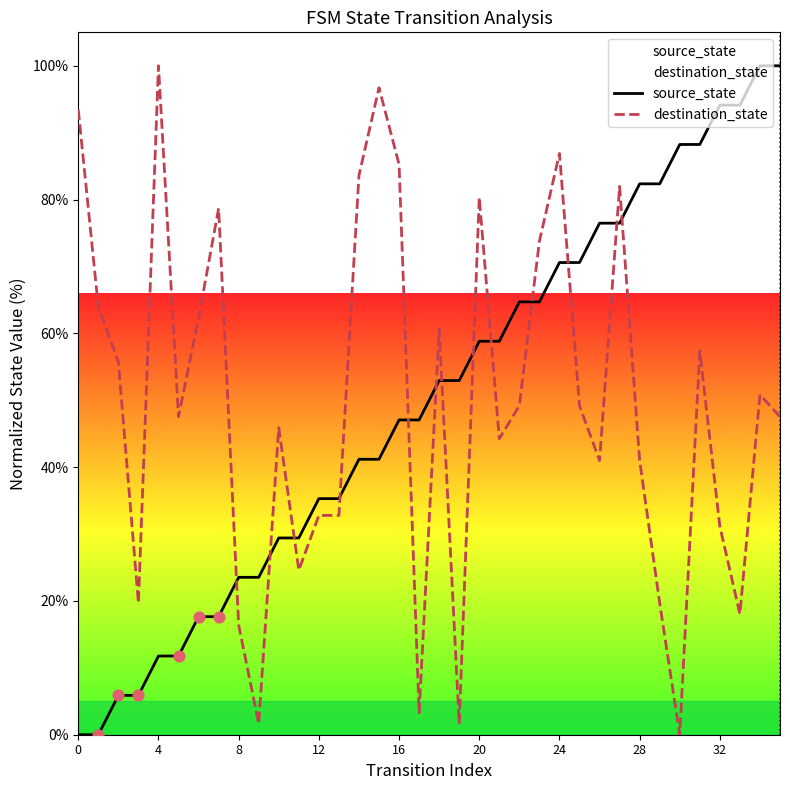

Which series has the largest total across all categories?

source_state